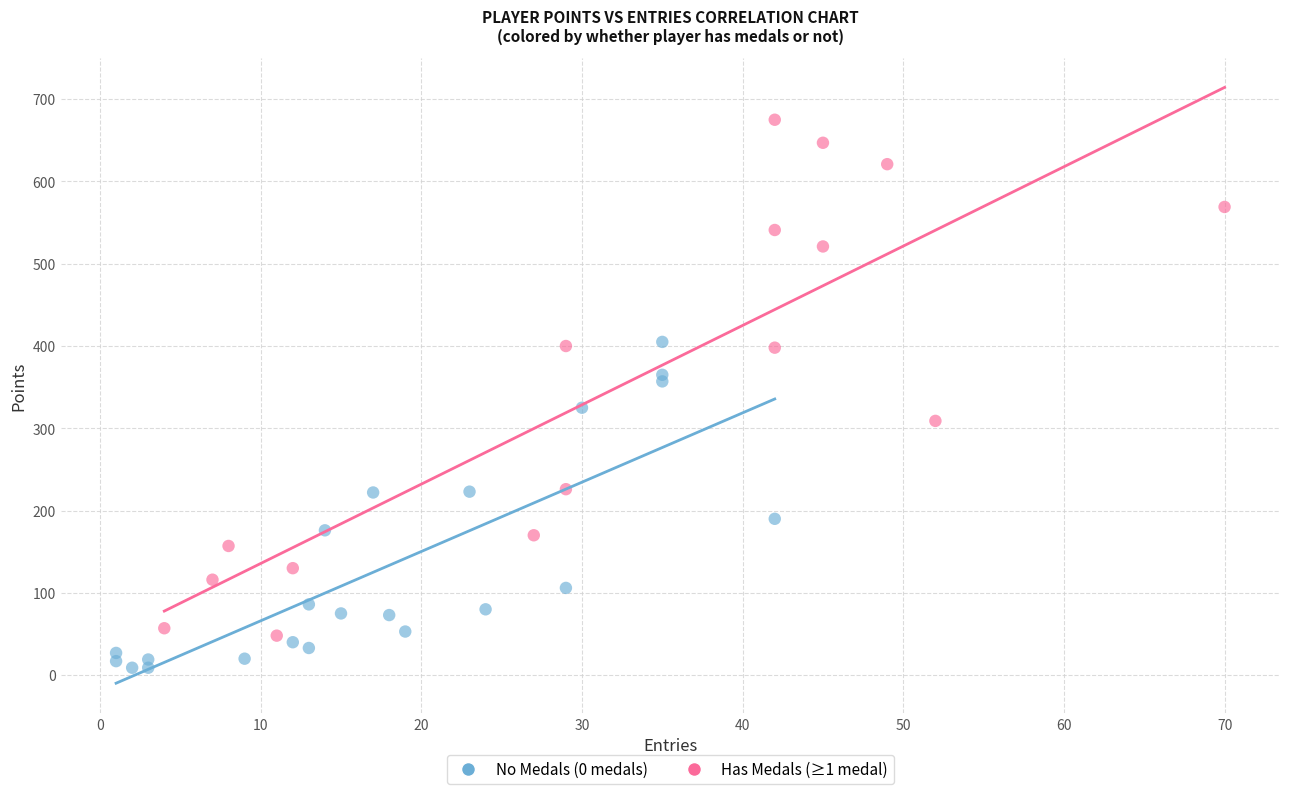

Which series contains the lowest Y value?

No Medals (0 medals)